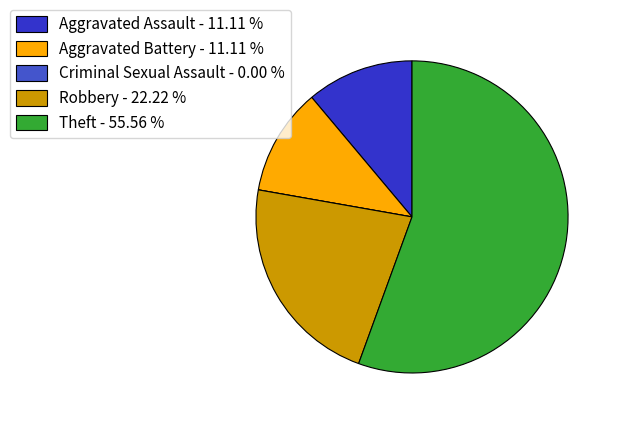

Rank the categories by value from lowest to highest.

Criminal Sexual Assault, Aggravated Assault, Aggravated Battery, Robbery, Theft